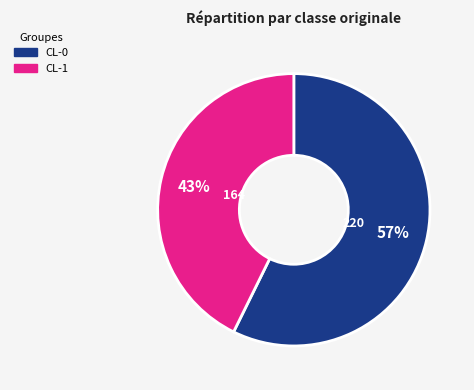

What is the smallest slice in the pie chart?

CL-1